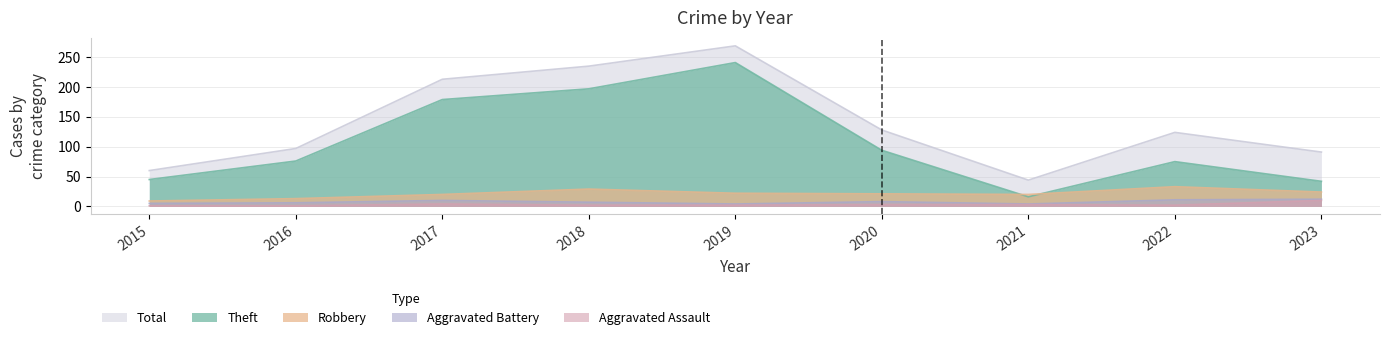

Is the value of Theft at 2023 greater than the value of Aggravated Battery at 2021?

Yes